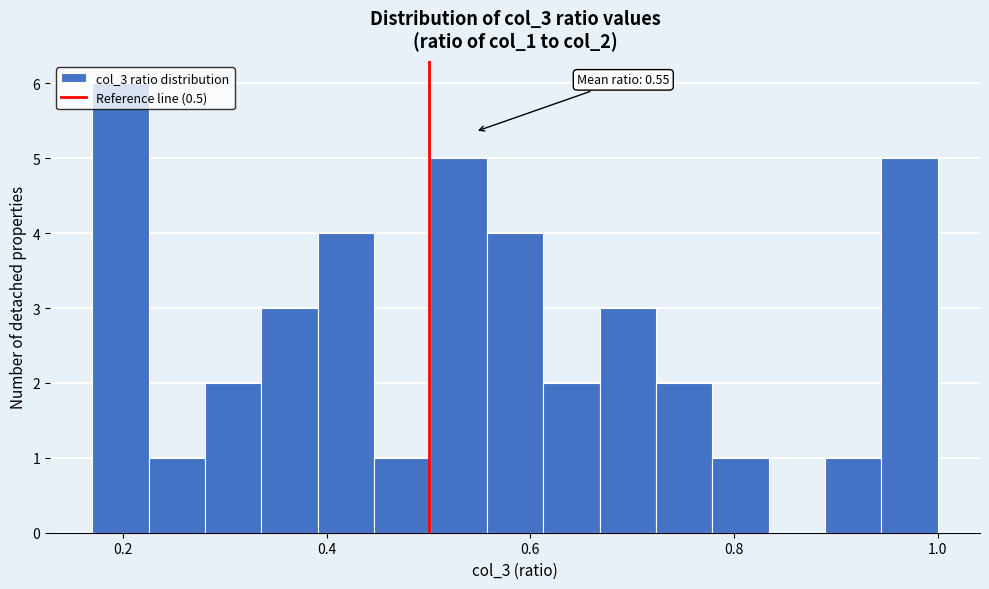

Read against the x-axis, roughly where is the centre of the tallest bar?

0.20